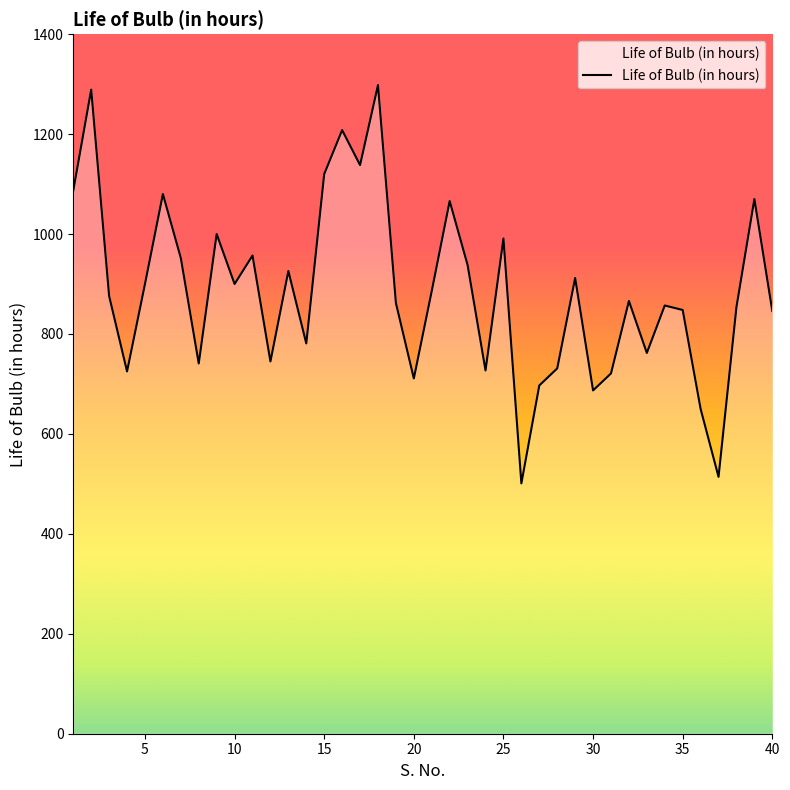

What is the maximum value shown in the chart?

1298